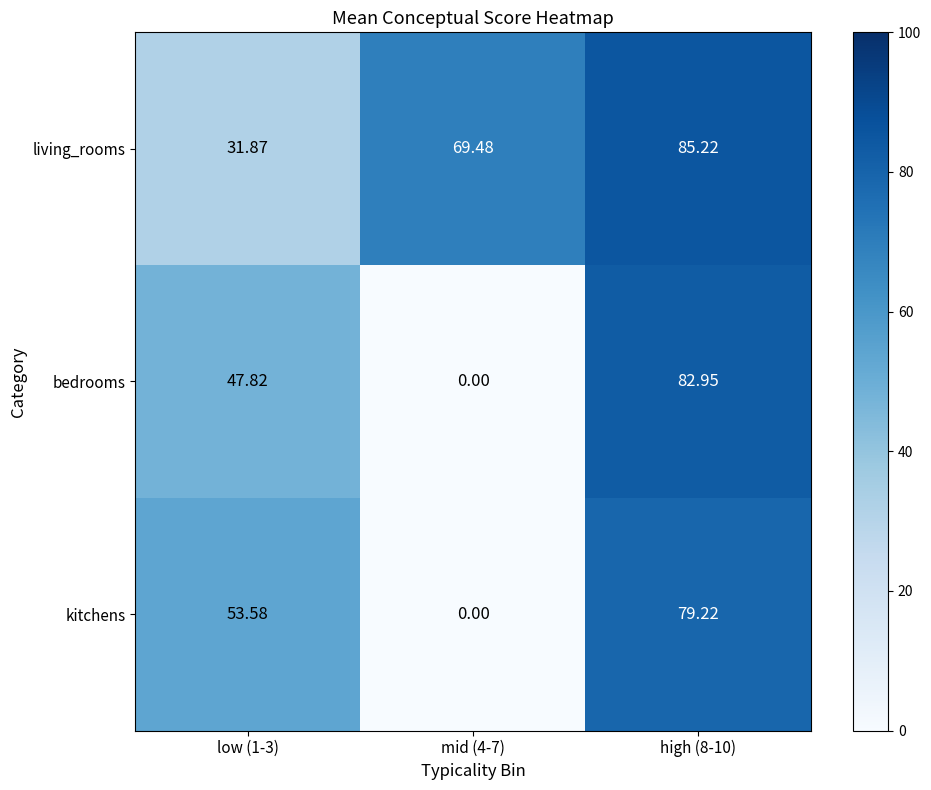

What is the total value across all series at low (1-3)?

133.3